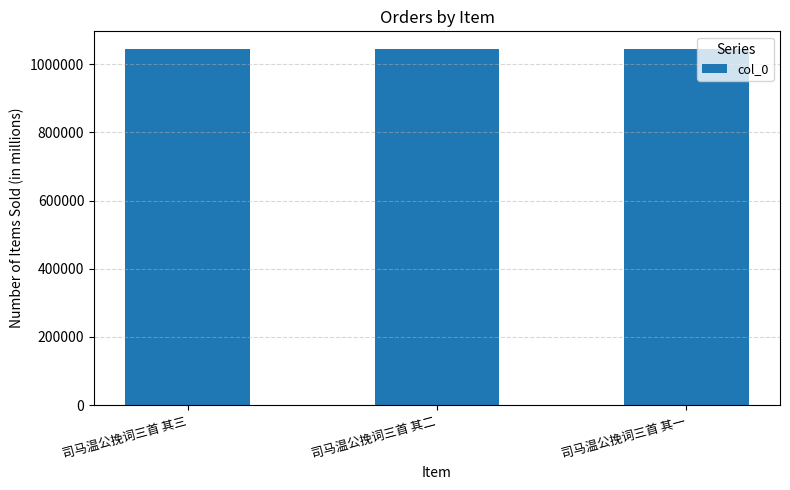

How many values are between 1044568 and 1044570?

3